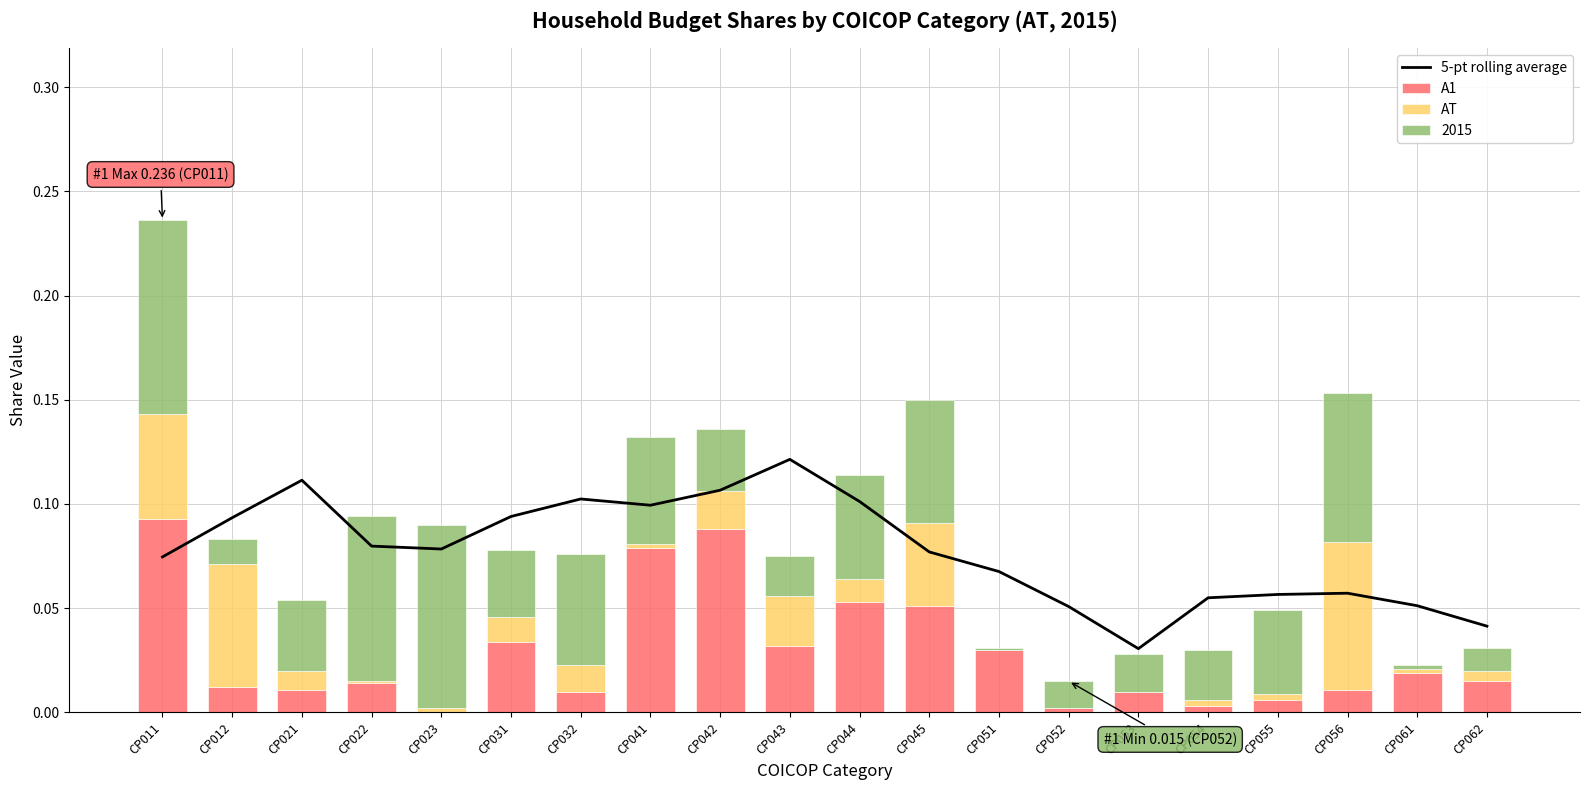

Reading left to right, what are all the values shown in this chart?

5-pt rolling average: CP011=0.1	CP012=0.1	CP021=0.1	CP022=0.1	CP023=0.1	CP031=0.1	CP032=0.1	CP041=0.1	CP042=0.1	CP043=0.1	CP044=0.1	CP045=0.1	CP051=0.1	CP052=0.1	CP053=0.0	CP054=0.1	CP055=0.1	CP056=0.1	CP061=0.1	CP062=0.0
A1: CP011=0.1	CP012=0.0	CP021=0.0	CP022=0.0	CP023=0.0	CP031=0.0	CP032=0.0	CP041=0.1	CP042=0.1	CP043=0.0	CP044=0.1	CP045=0.1	CP051=0.0	CP052=0.0	CP053=0.0	CP054=0.0	CP055=0.0	CP056=0.0	CP061=0.0	CP062=0.0
AT: CP011=0.1	CP012=0.1	CP021=0.0	CP022=0.0	CP023=0.0	CP031=0.0	CP032=0.0	CP041=0.0	CP042=0.0	CP043=0.0	CP044=0.0	CP045=0.0	CP051=0.0	CP052=0.0	CP053=0.0	CP054=0.0	CP055=0.0	CP056=0.1	CP061=0.0	CP062=0.0